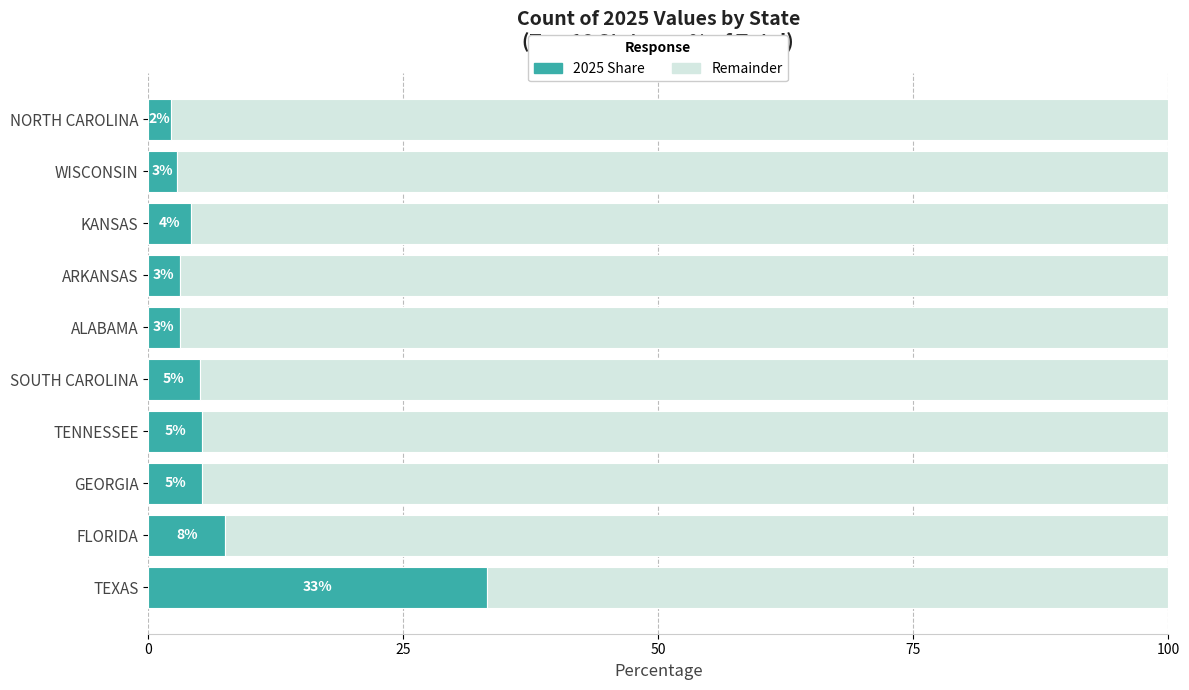

What are all the series names shown in the legend?

2025 Share, Remainder